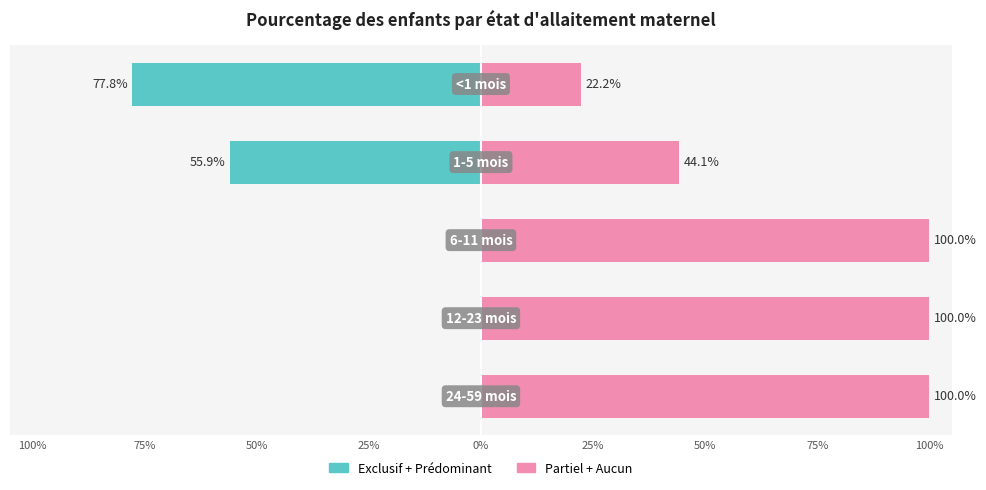

Which series has the widest spread of values?

Exclusif + Prédominant